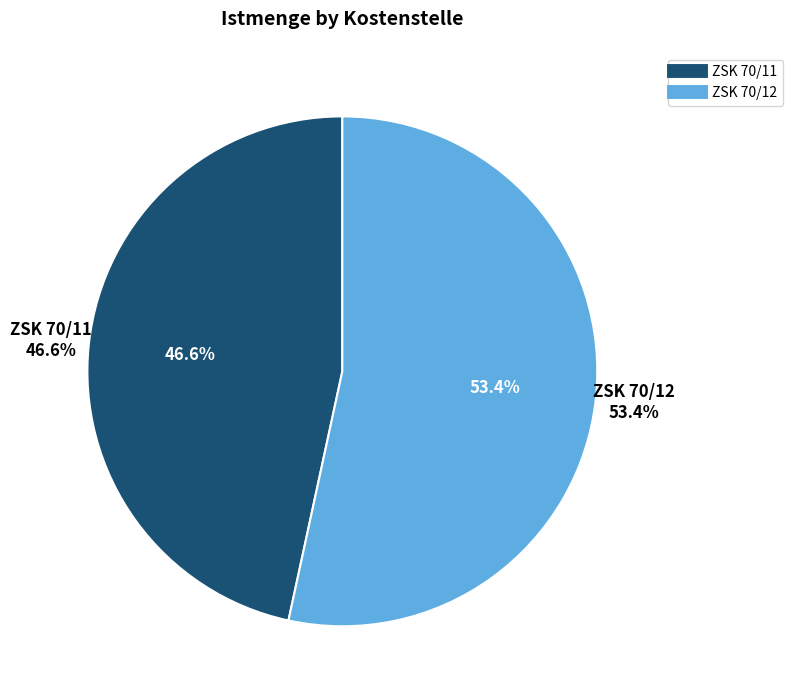

Which category accounts for the majority?

ZSK 70/12